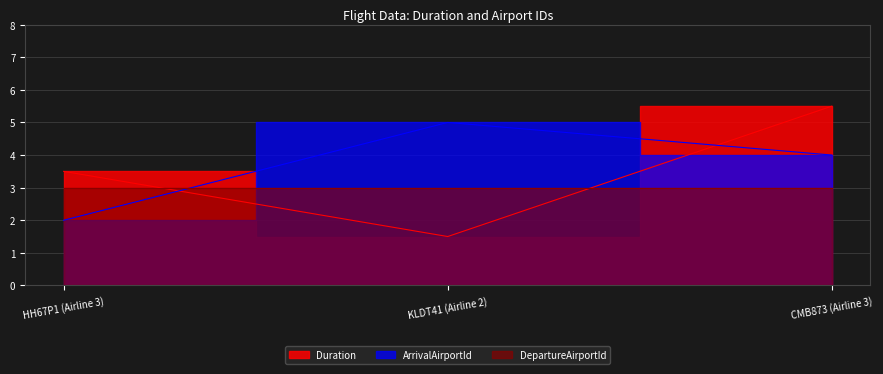

How many values in the Duration series exceed 3?

2